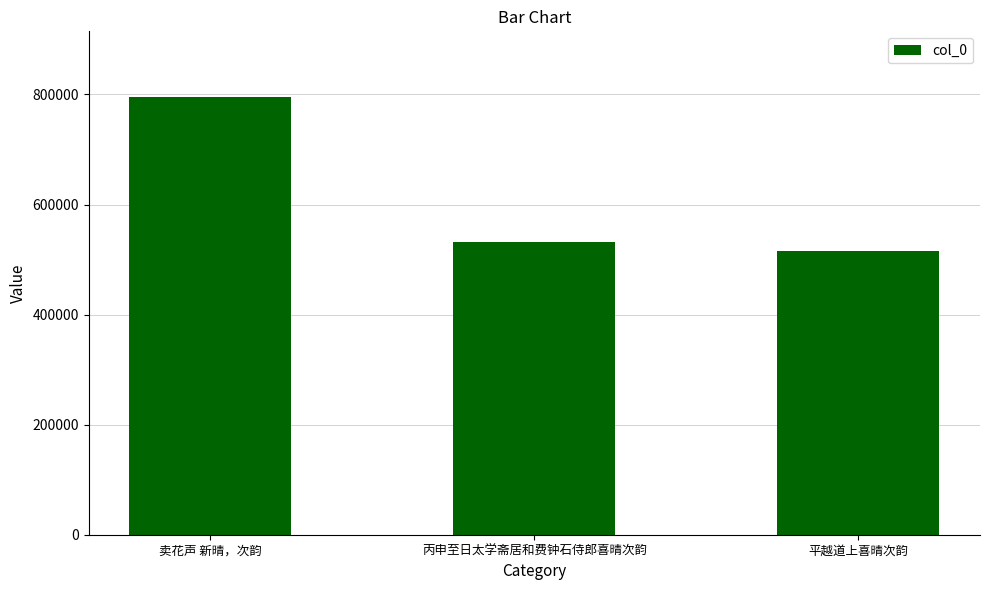

Rank the categories by value from highest to lowest.

卖花声 新晴，次韵, 丙申至日太学斋居和费钟石侍郎喜晴次韵, 平越道上喜晴次韵